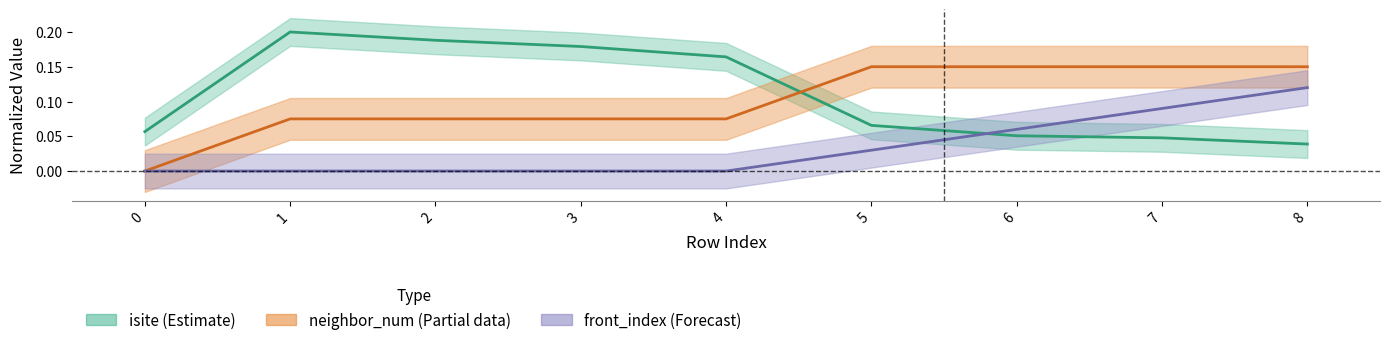

Is it true that front_index equals 0.1 at 7?

True